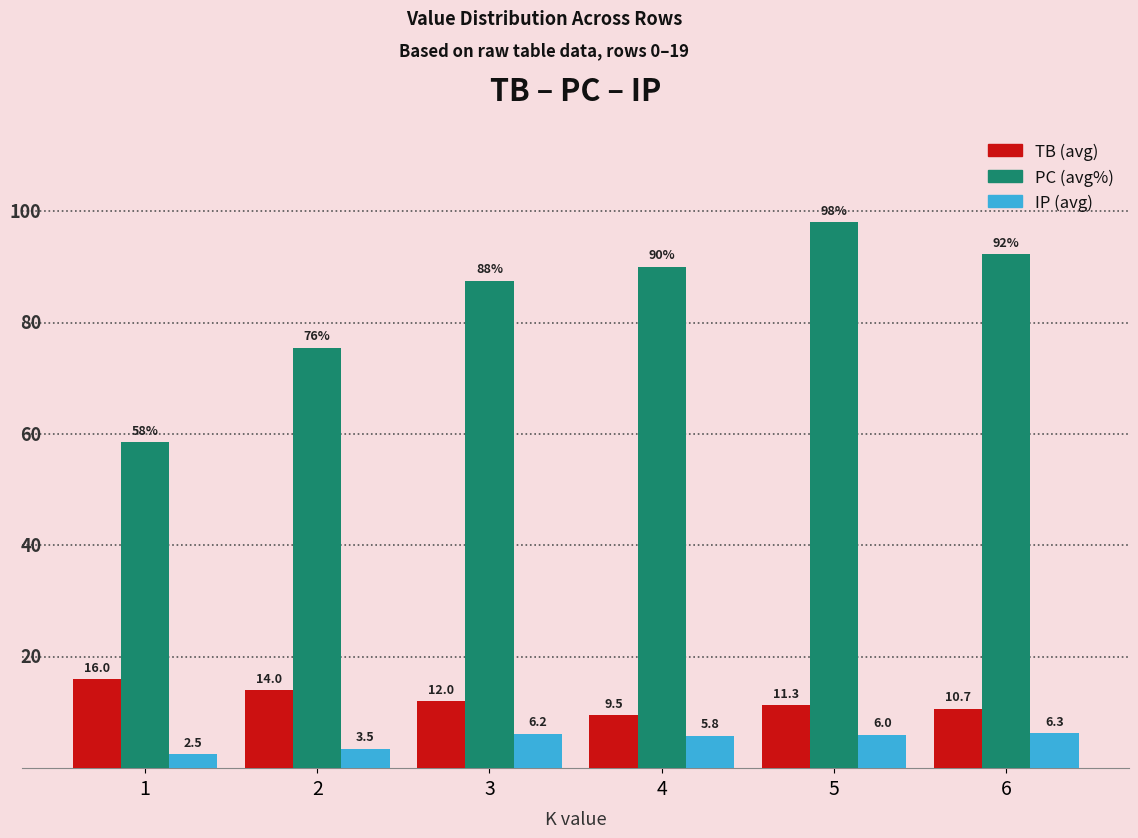

Is it true that TB equals 16.0 at 1?

True